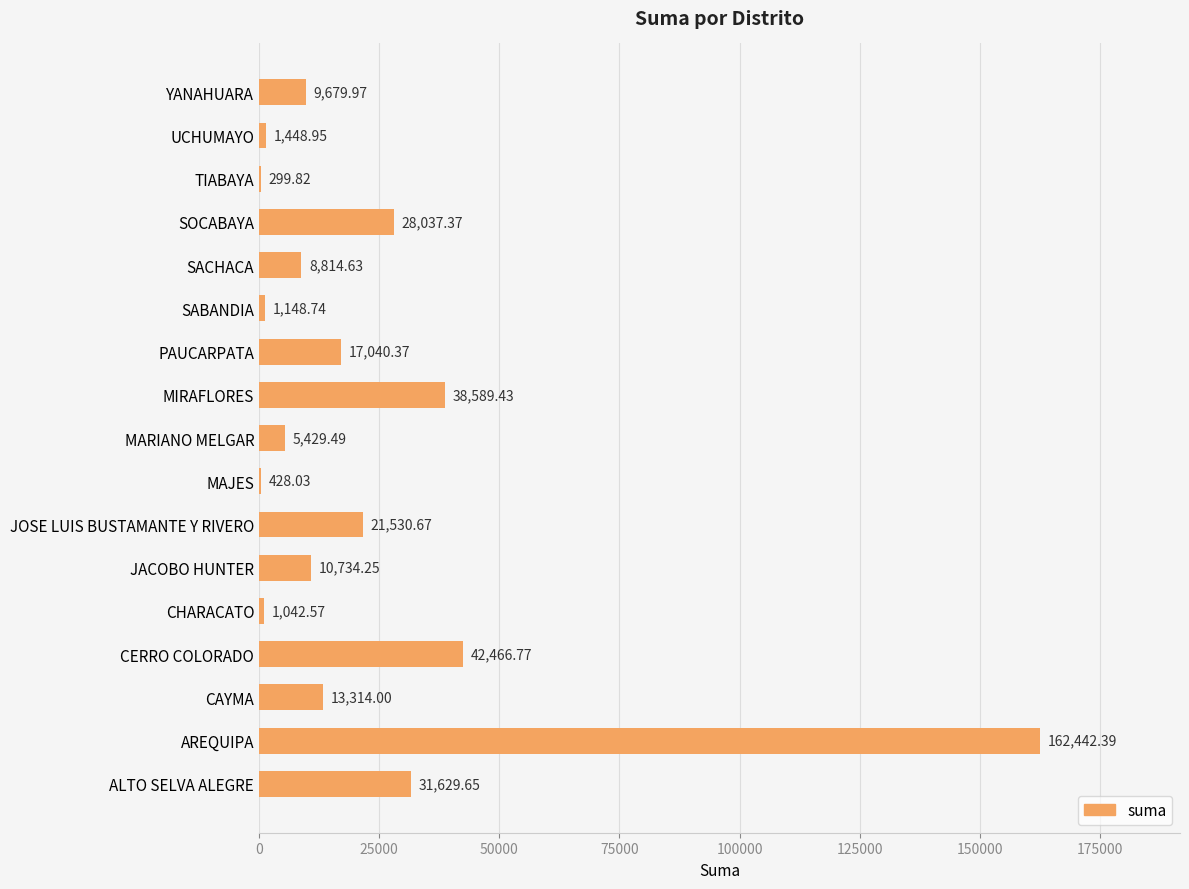

Where is the data nearest to the value 81371?

CERRO COLORADO